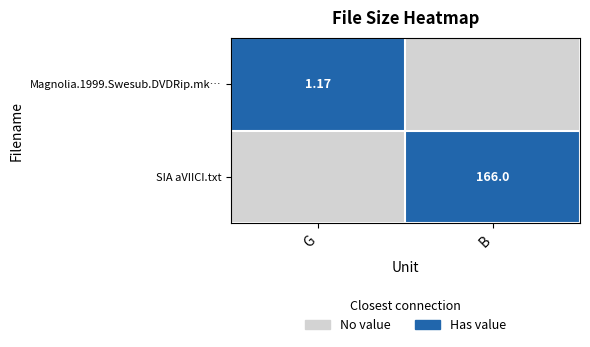

True or false: SIA aVIICI.txt has a value of 0 at B.

False